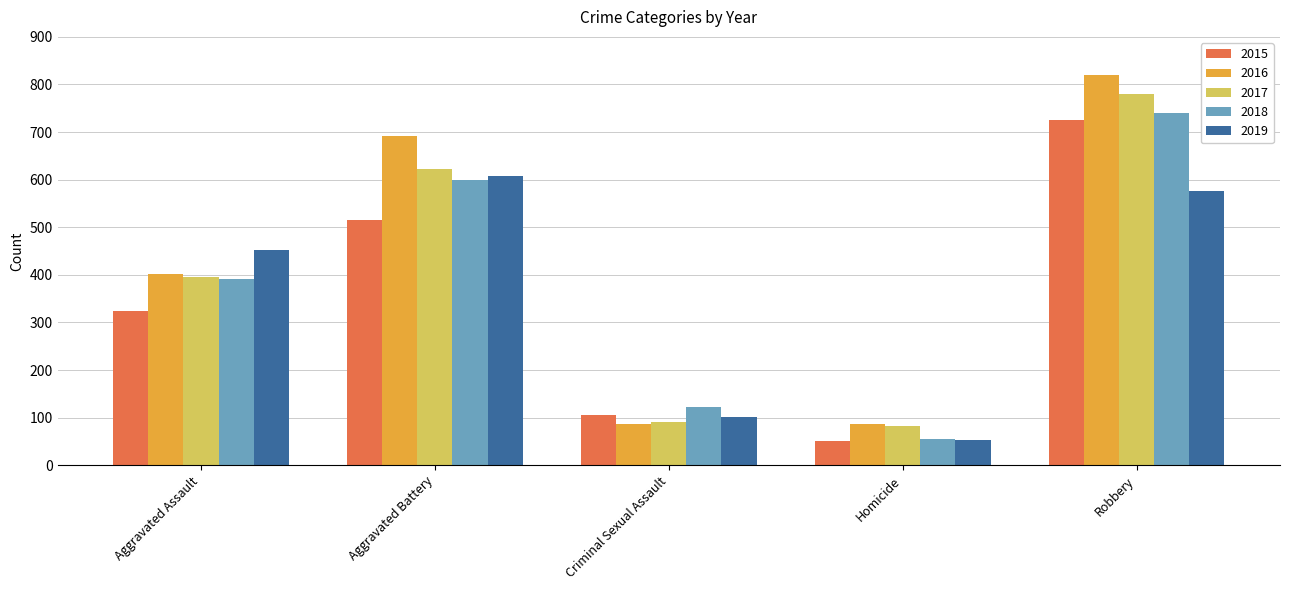

The 2016 series shows 143 at Criminal Sexual Assault. True or false?

False